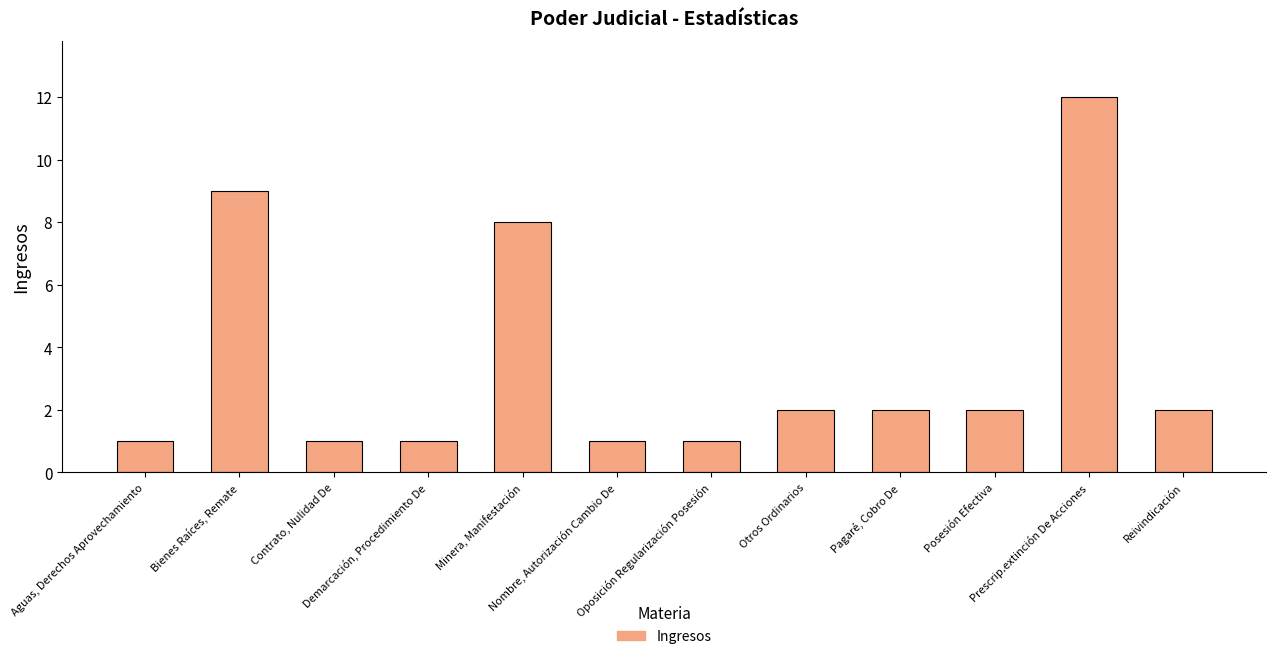

Reading right to left, transcribe all the data shown in this chart.

2	12	2	2	2	1	1	8	1	1	9	1